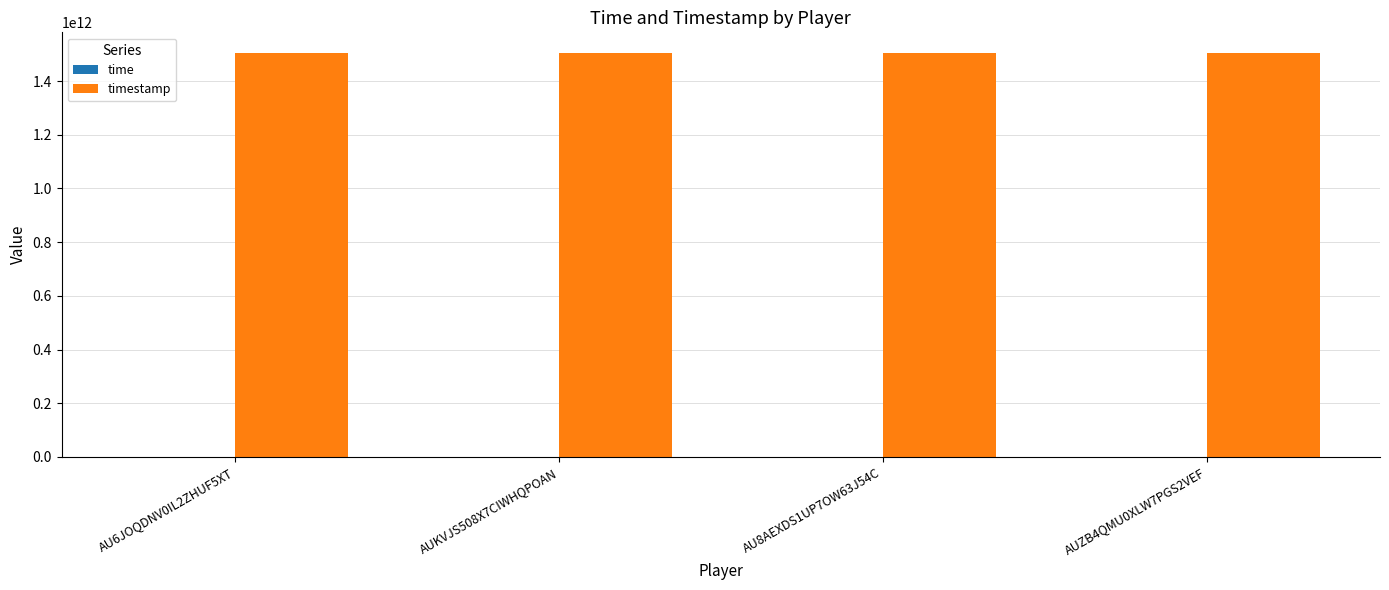

What is the greatest value displayed?

1506260566232